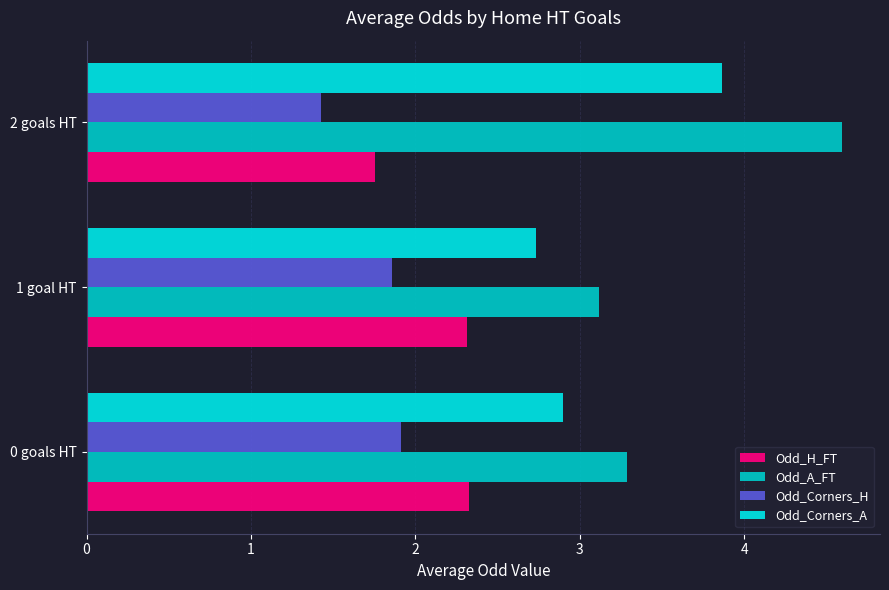

At which label is Odd_Corners_A closest to 3?

0 goals HT